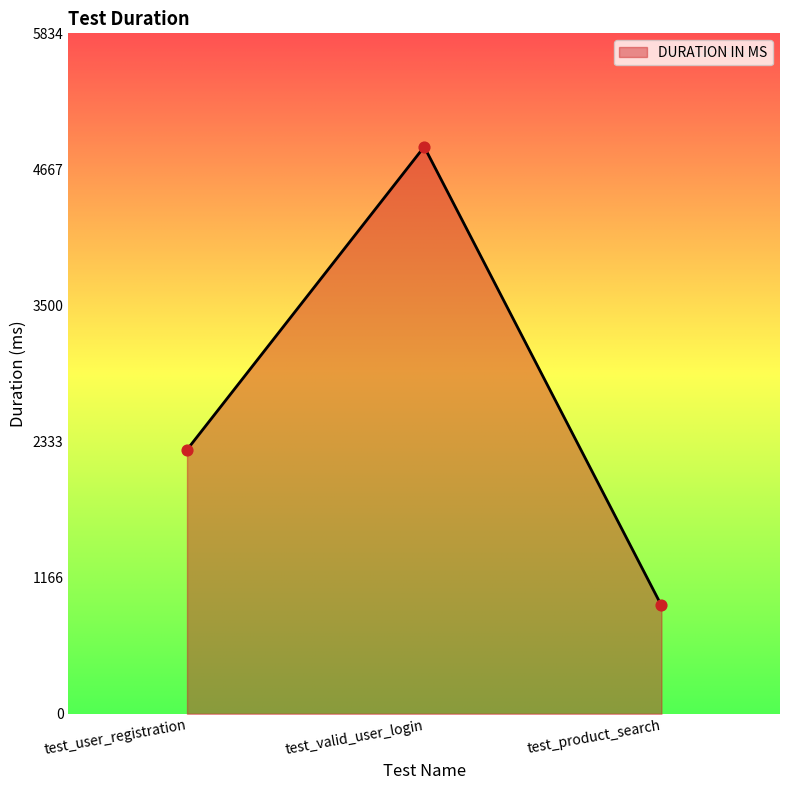

Approximately how many times larger is the value at test_valid_user_login compared to test_product_search?

5.2